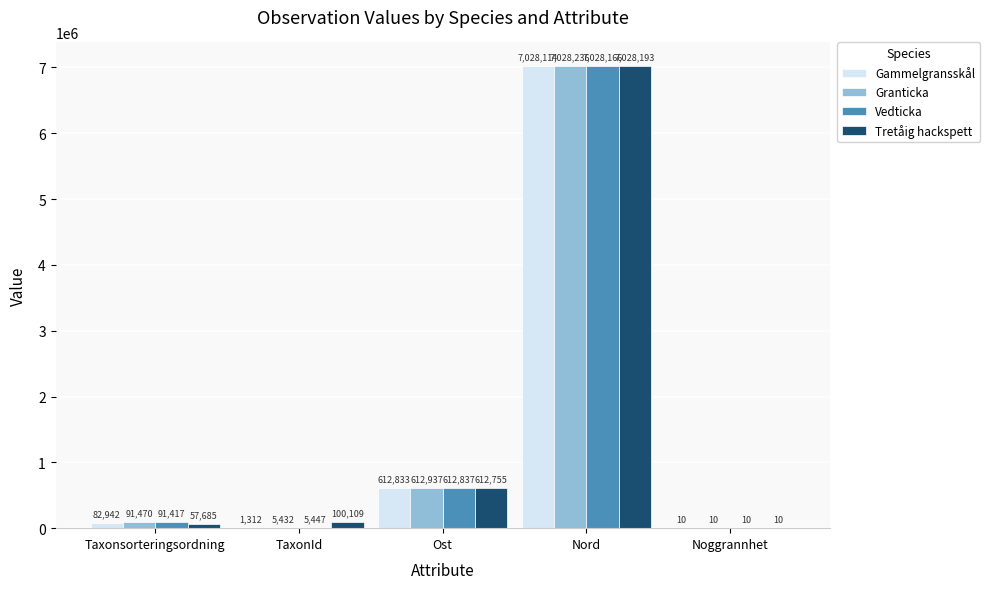

What is the sum of all Vedticka values?

7737877